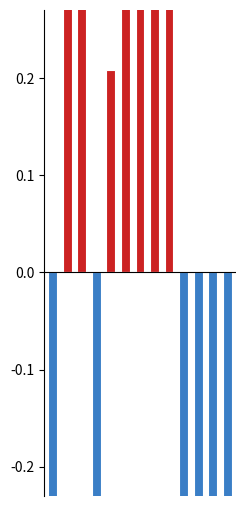

What is the spread (max minus min) of values at 11?

0.5